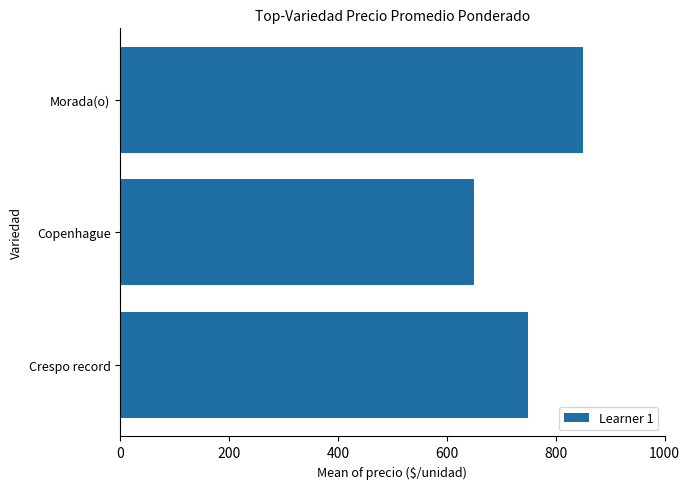

List the labels in order of value, smallest first.

Copenhague, Crespo record, Morada(o)